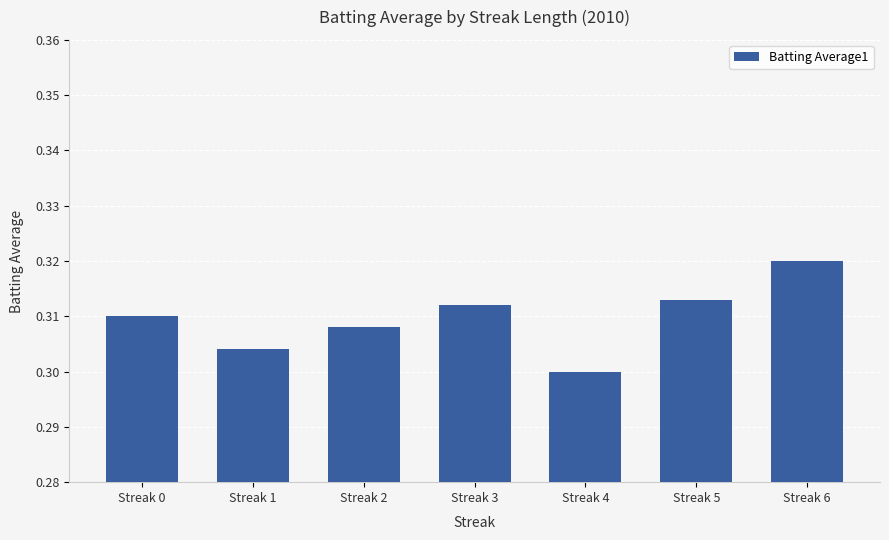

Is it true that the value at Streak 3 is 0.3?

True